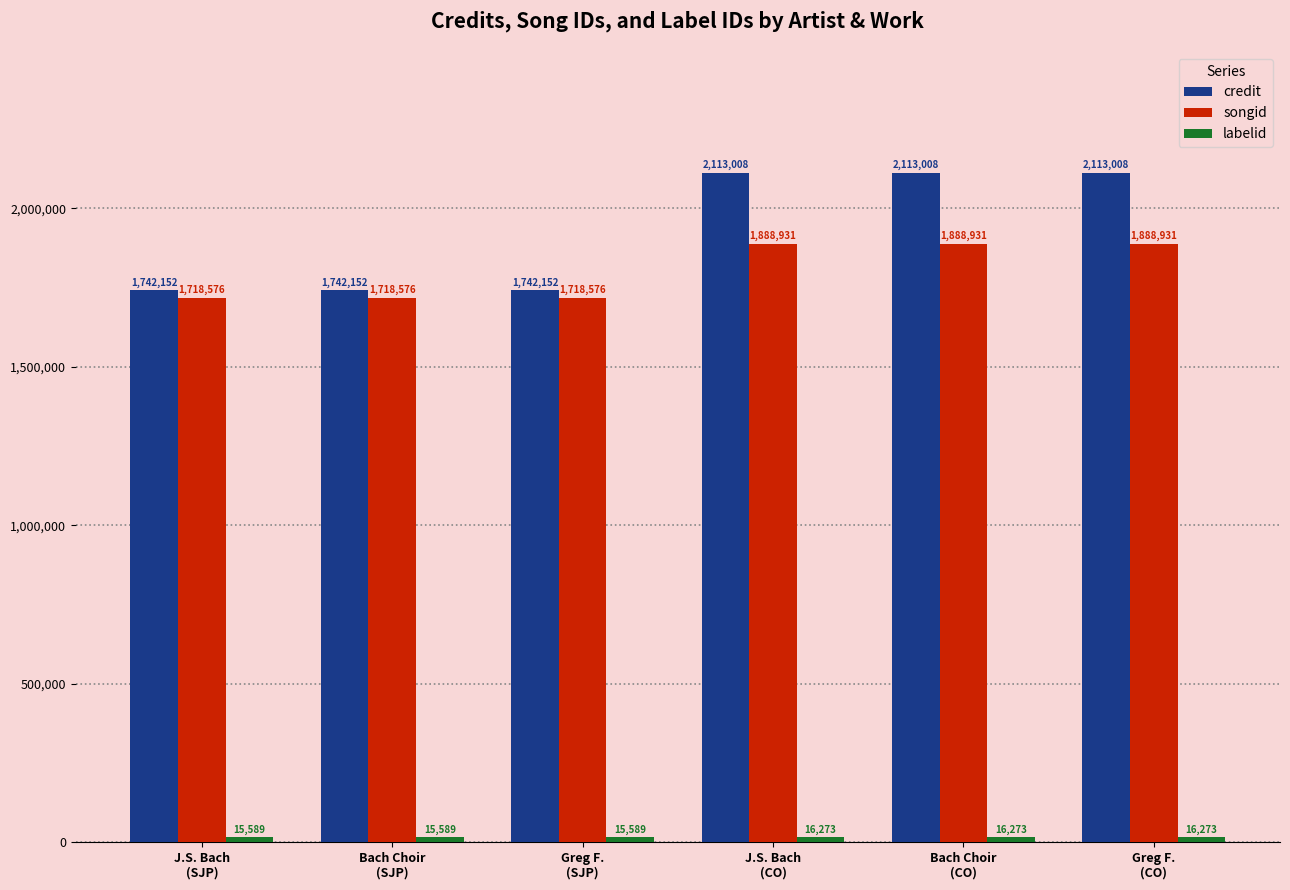

What is the sum of the songid values at J.S. Bach
(CO) and Greg F.
(SJP)?

3607507